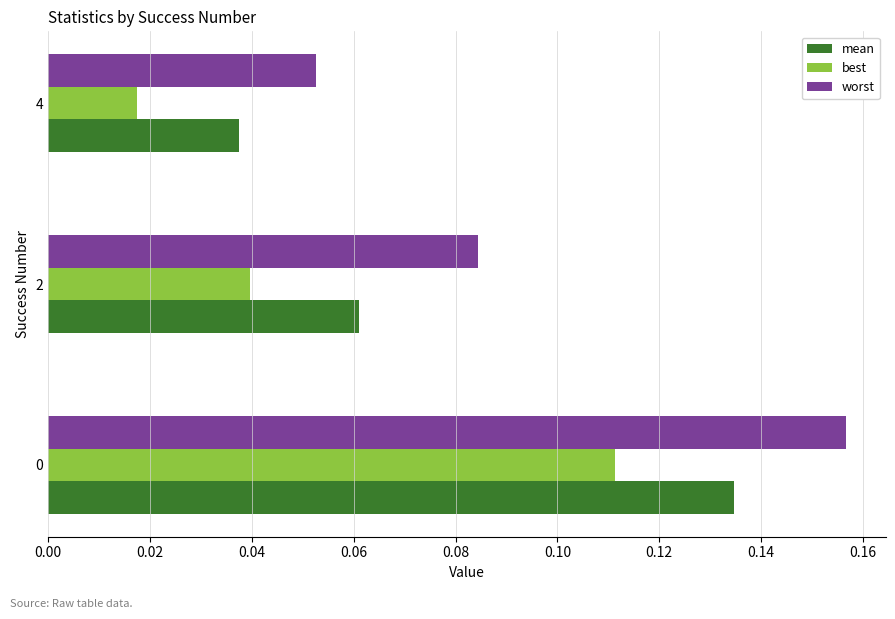

Is it true that best equals 0.2 at 0?

False